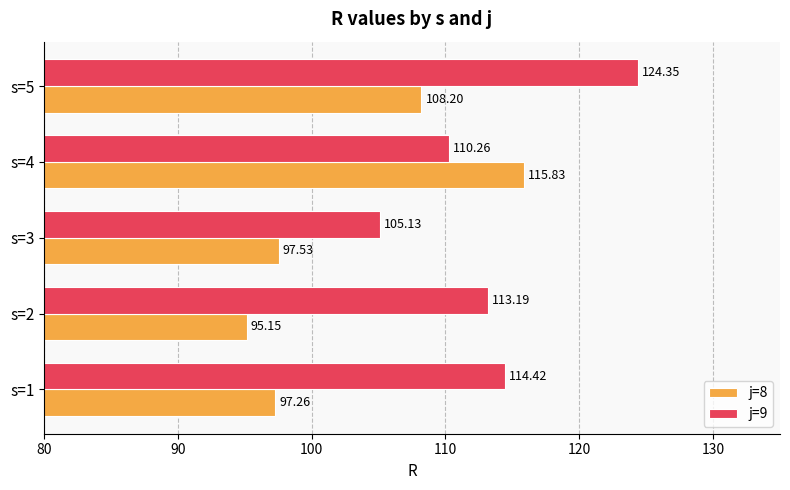

What is the spread (max minus min) of values at s=2?

18.0